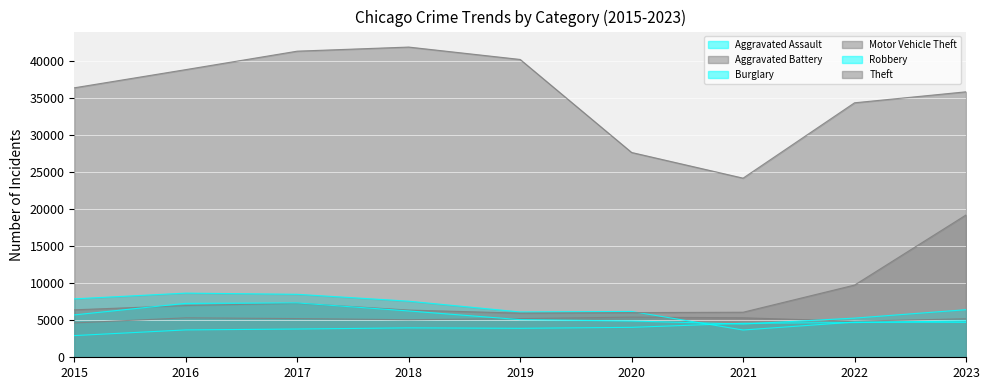

Which has a higher value, 2021 or 2018?

2021